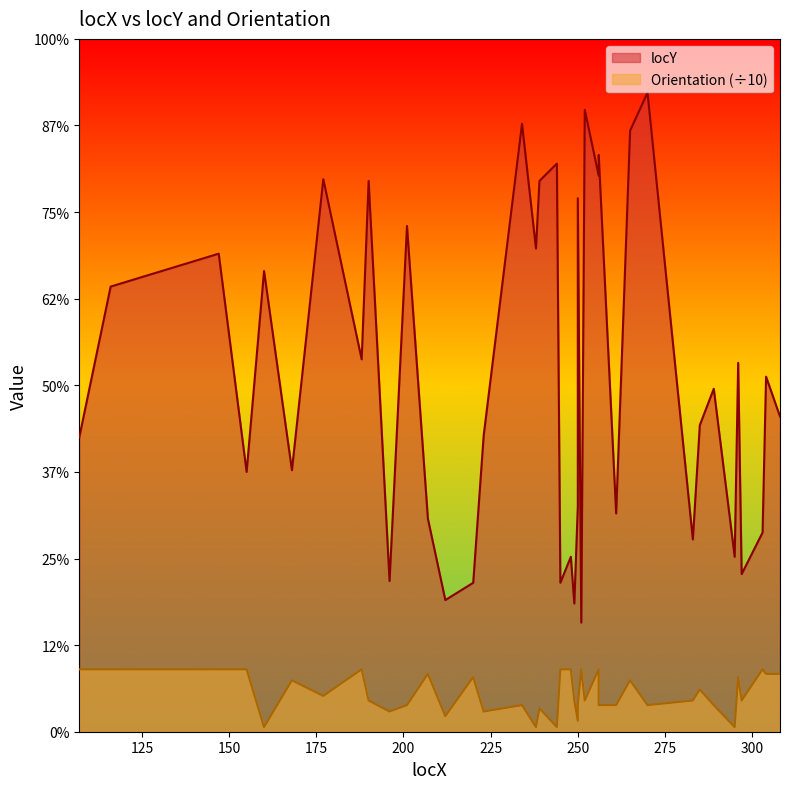

Is the value of Orientation at 220 greater than the value of locY at 207?

No